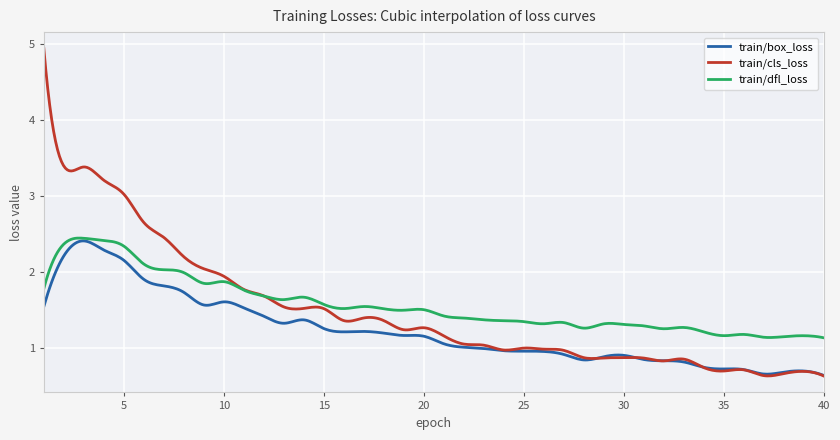

What is the highest value of the train/box_loss series?

2.4